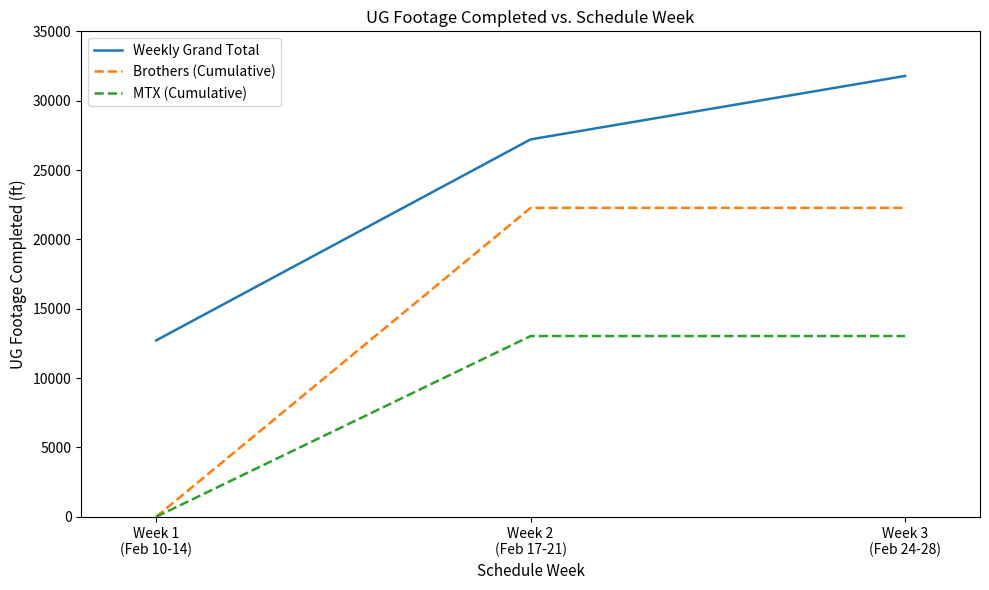

At which category does the chart reach its minimum across all series?

Week 1
(Feb 10-14)